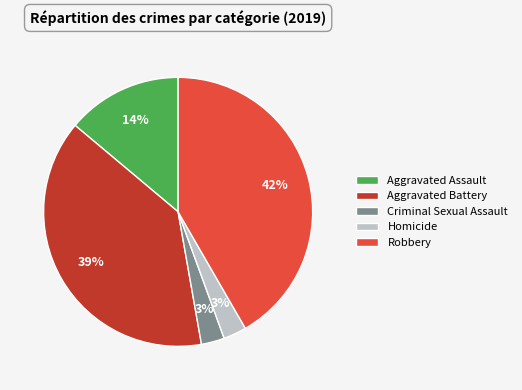

Is the sum of Aggravated Battery and Aggravated Assault greater than half?

Yes